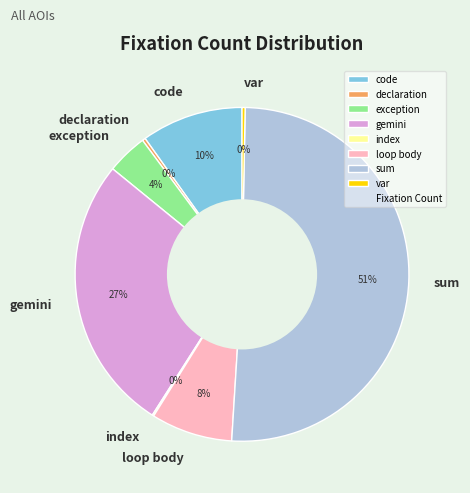

What is the largest slice in the pie chart?

sum